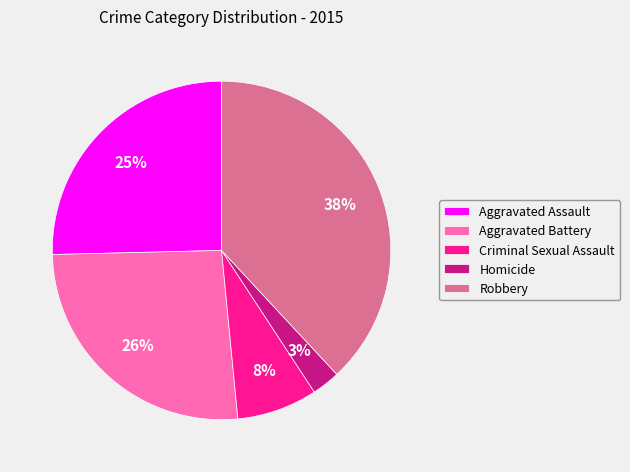

Is the sum of Criminal Sexual Assault and Homicide greater than half?

No